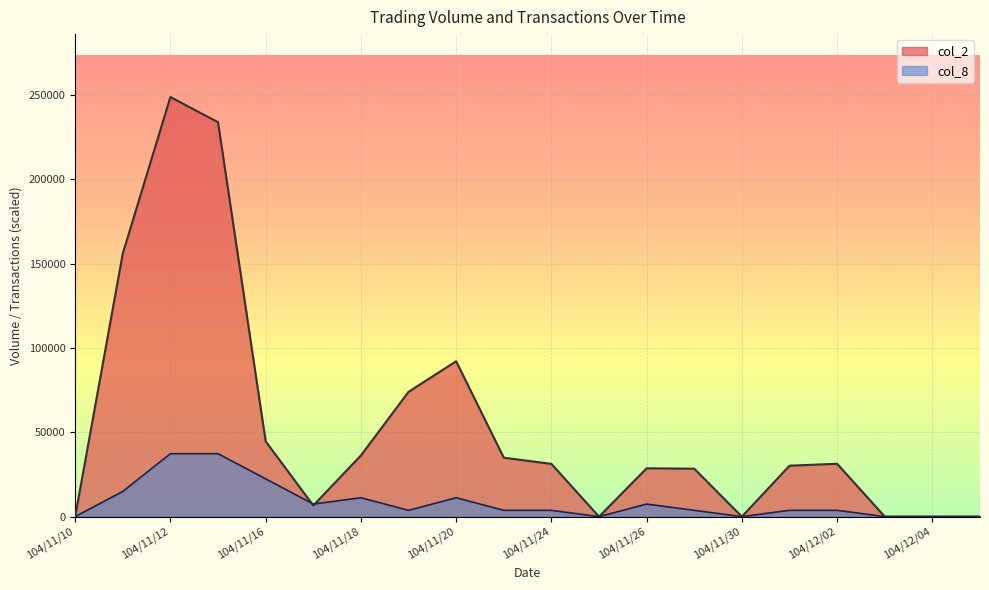

How many interior local valleys does the col_8 series have?

4